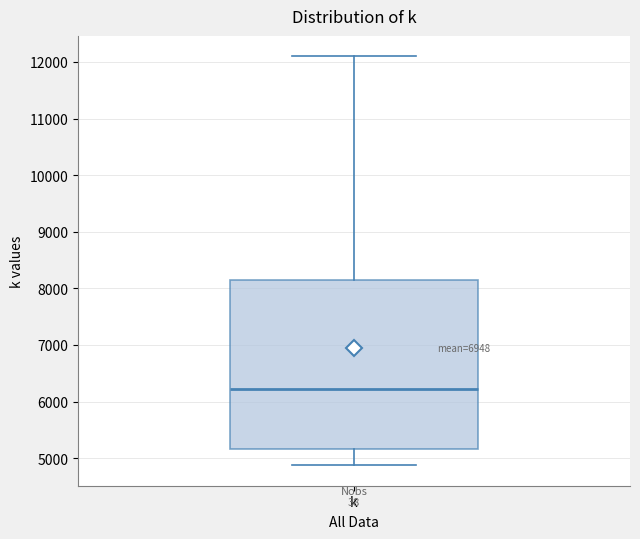

Transcribe this box plot: give where the median line is, the range the box spans, and where the two whiskers end, as read against the y-axis. The values are not printed on the chart, so give them approximately, as read against the axis.

median 6200, box 5200 to 8200, whiskers 4900 to 12100